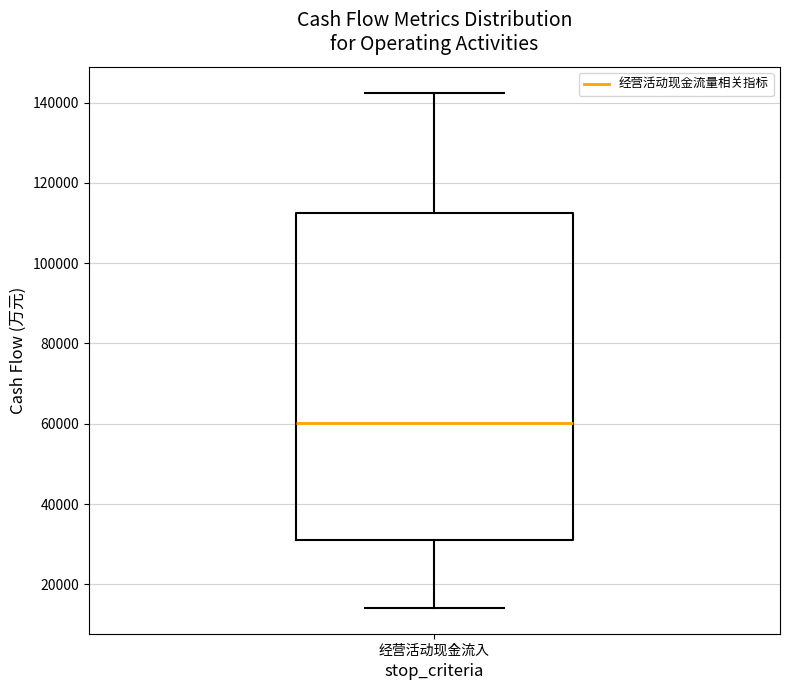

Transcribe this box plot: give where the median line is, the range the box spans, and where the two whiskers end, as read against the y-axis. The values are not printed on the chart, so give them approximately, as read against the axis.

median 60000, box 30000 to 112000, whiskers 14000 to 142000